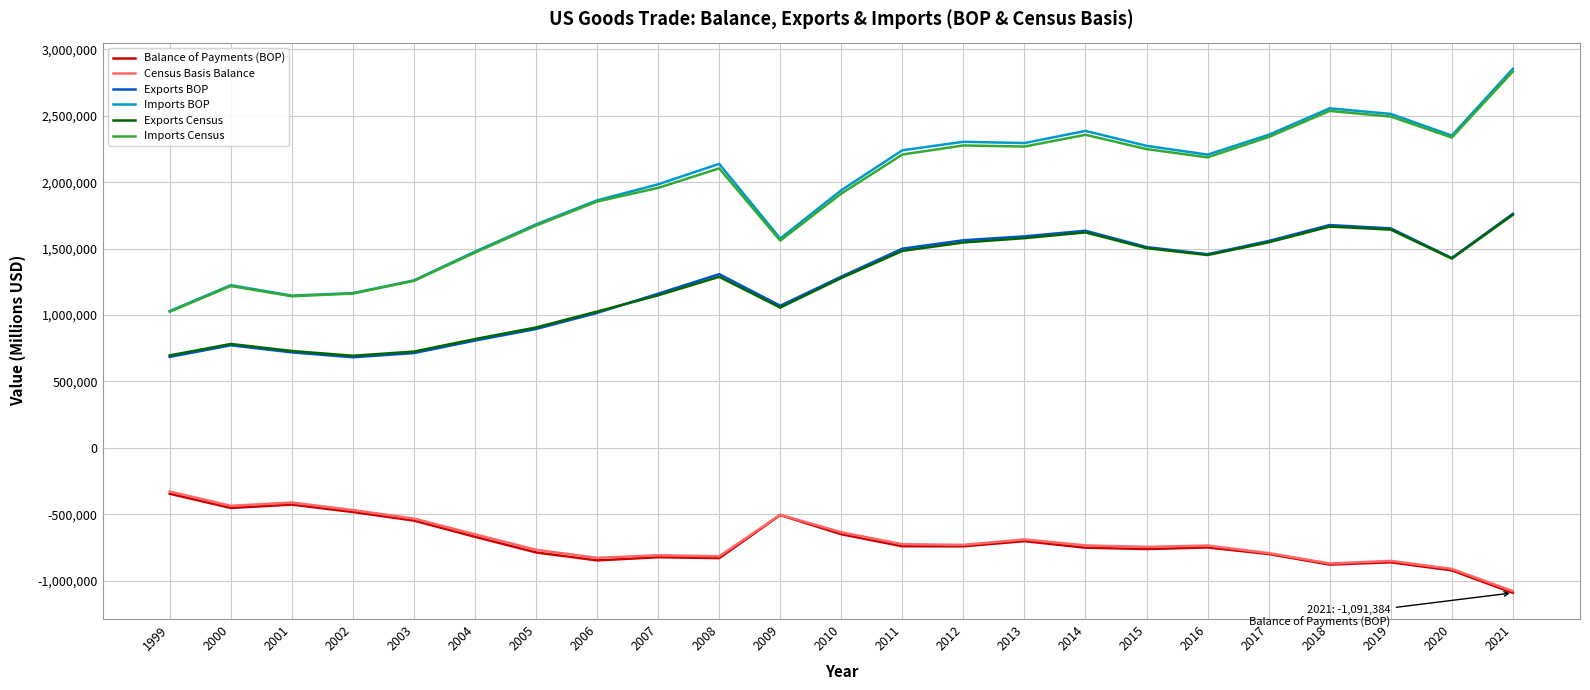

Which category has the highest value in the Imports BOP series?

2021